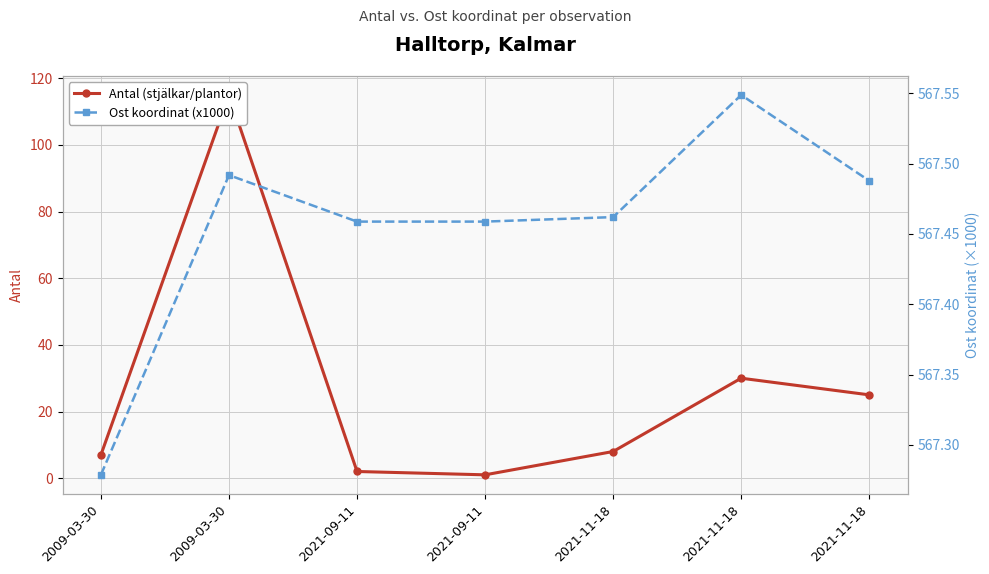

What is the maximum value for Antal (stjälkar/plantor)?

115.0